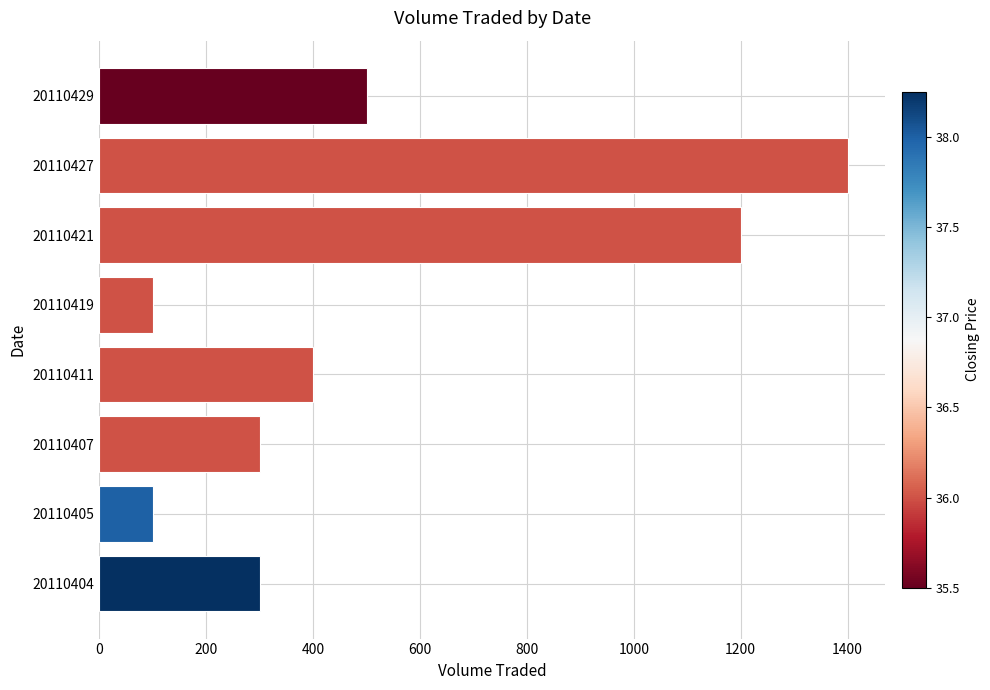

Between 20110419 and 20110429, which is larger?

20110429